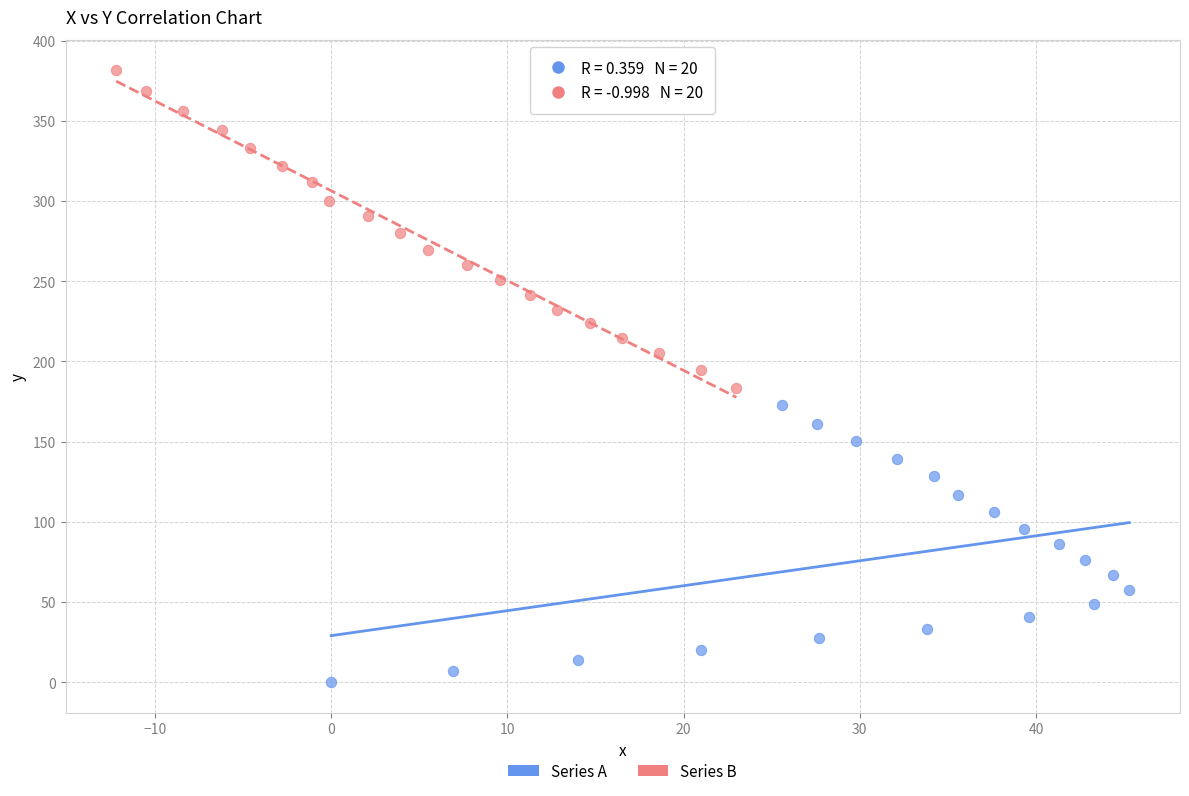

Which series has the widest spread of Y values?

Series B